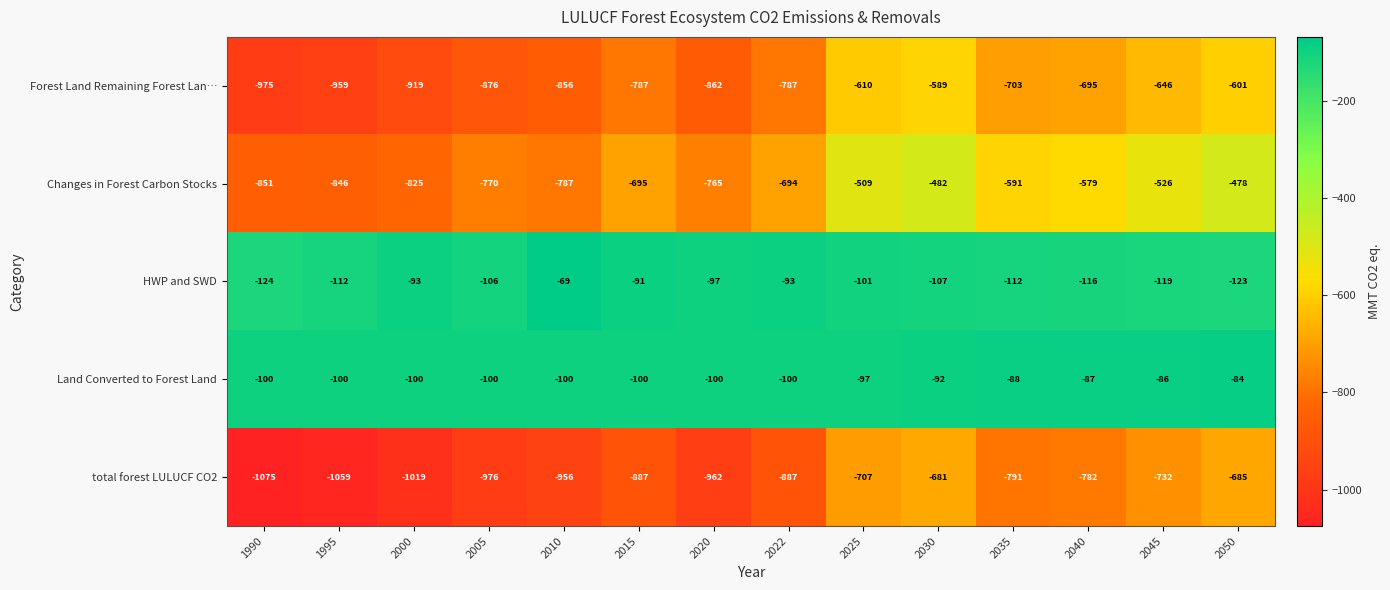

The Land Converted to Forest Land series shows -100 at 2000. True or false?

True